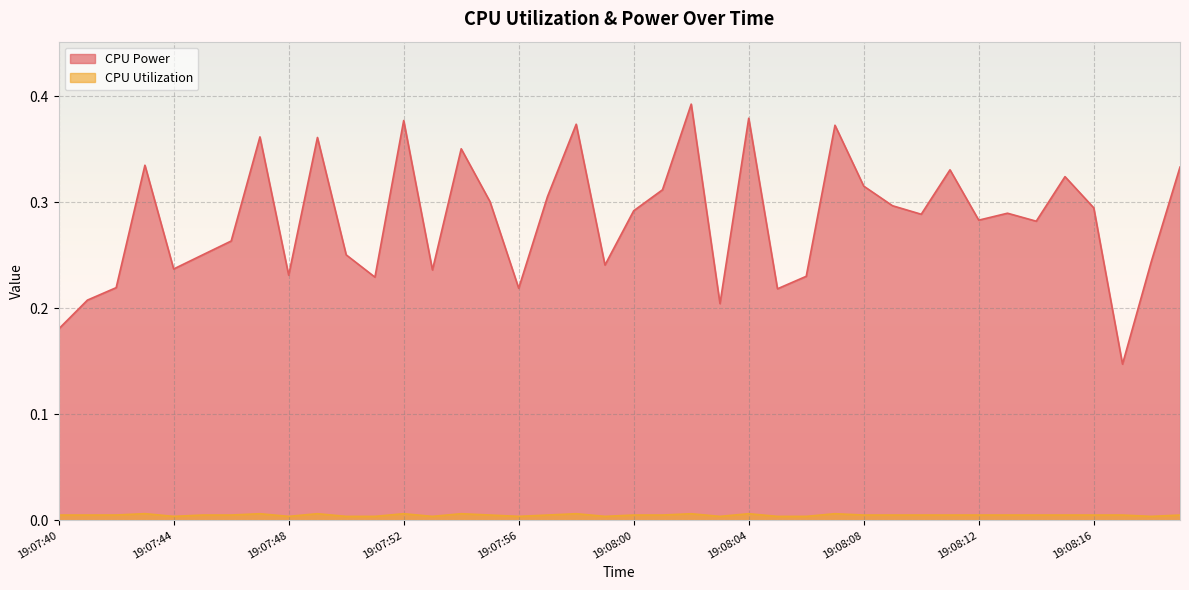

How many CPU Power values are between 0 and 1?

40